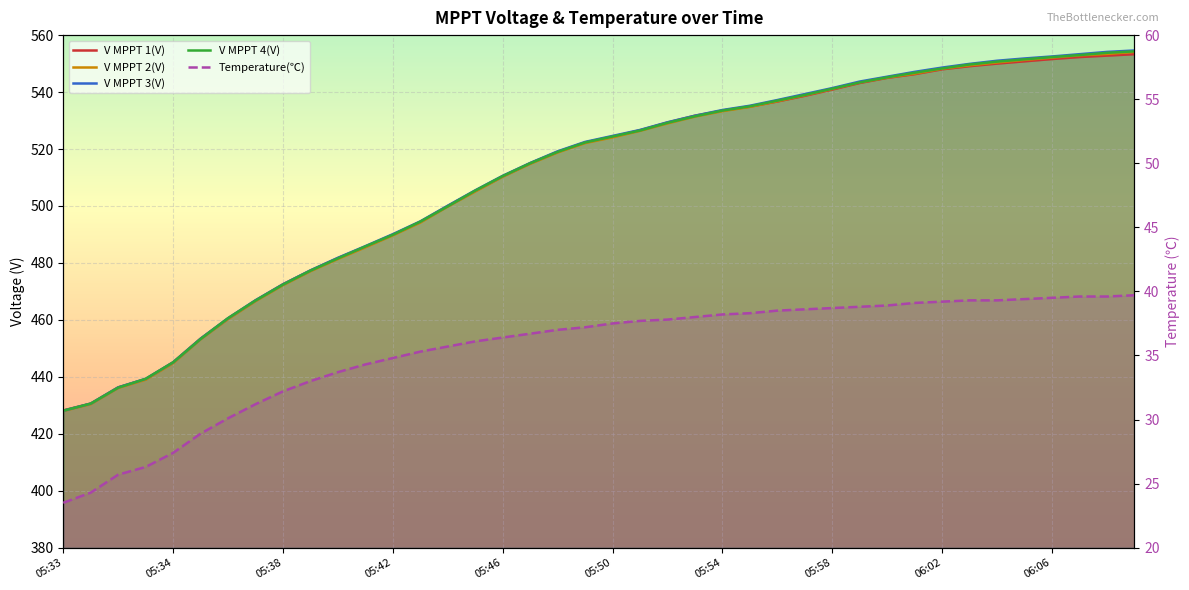

Between which two adjacent categories do V MPPT 2(V) and V MPPT 1(V) first intersect?

25 and 26